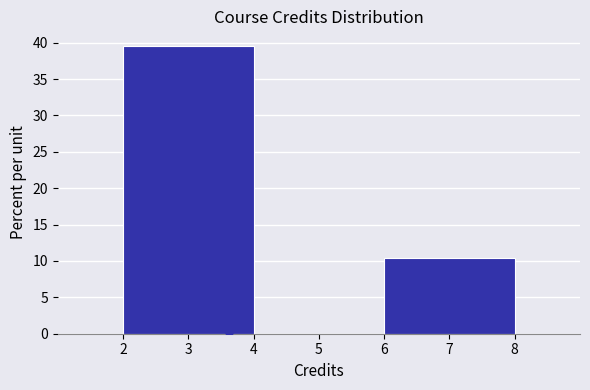

Reading left to right, list every bar in this chart as the range it spans on the x-axis followed by its height. The values are not printed on the chart, so give them approximately, as read against the axis.

2 to 4: 39.5
4 to 6: 0
6 to 8: 10.5